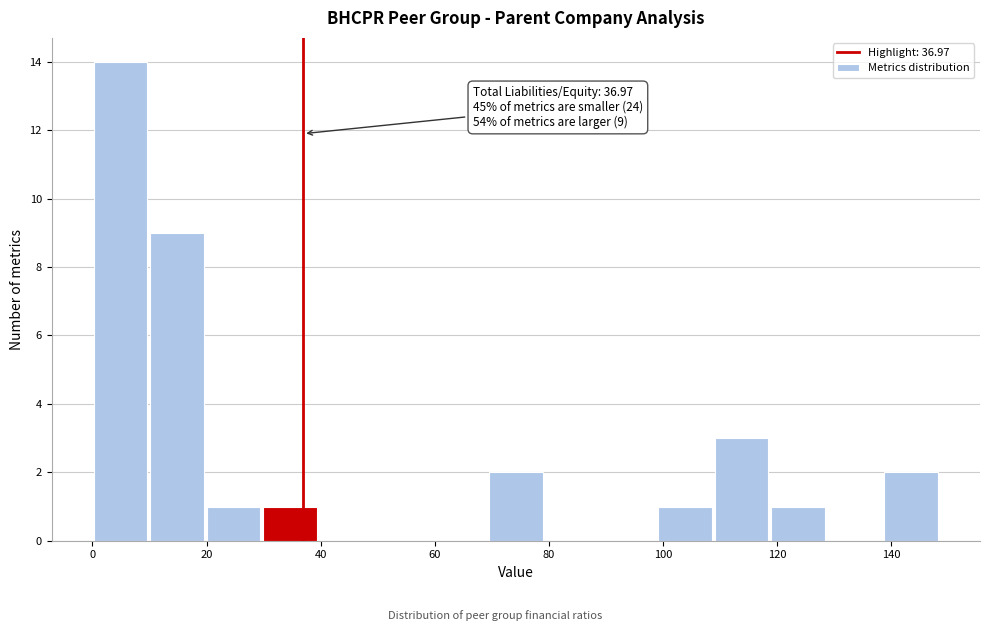

Over which range of the x-axis is the bar tallest?

0 to 10